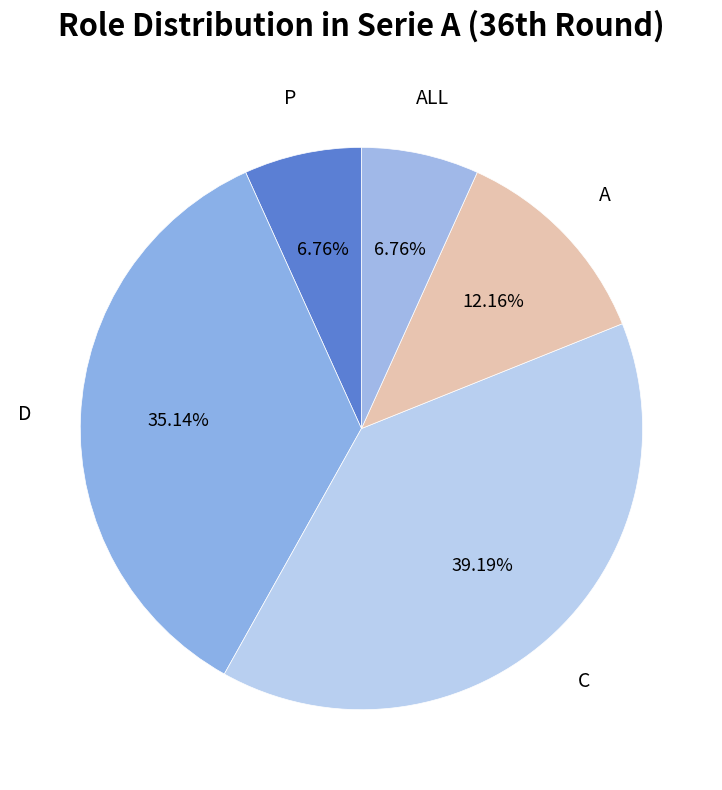

The P slice represents 23% of the pie. True or false?

False